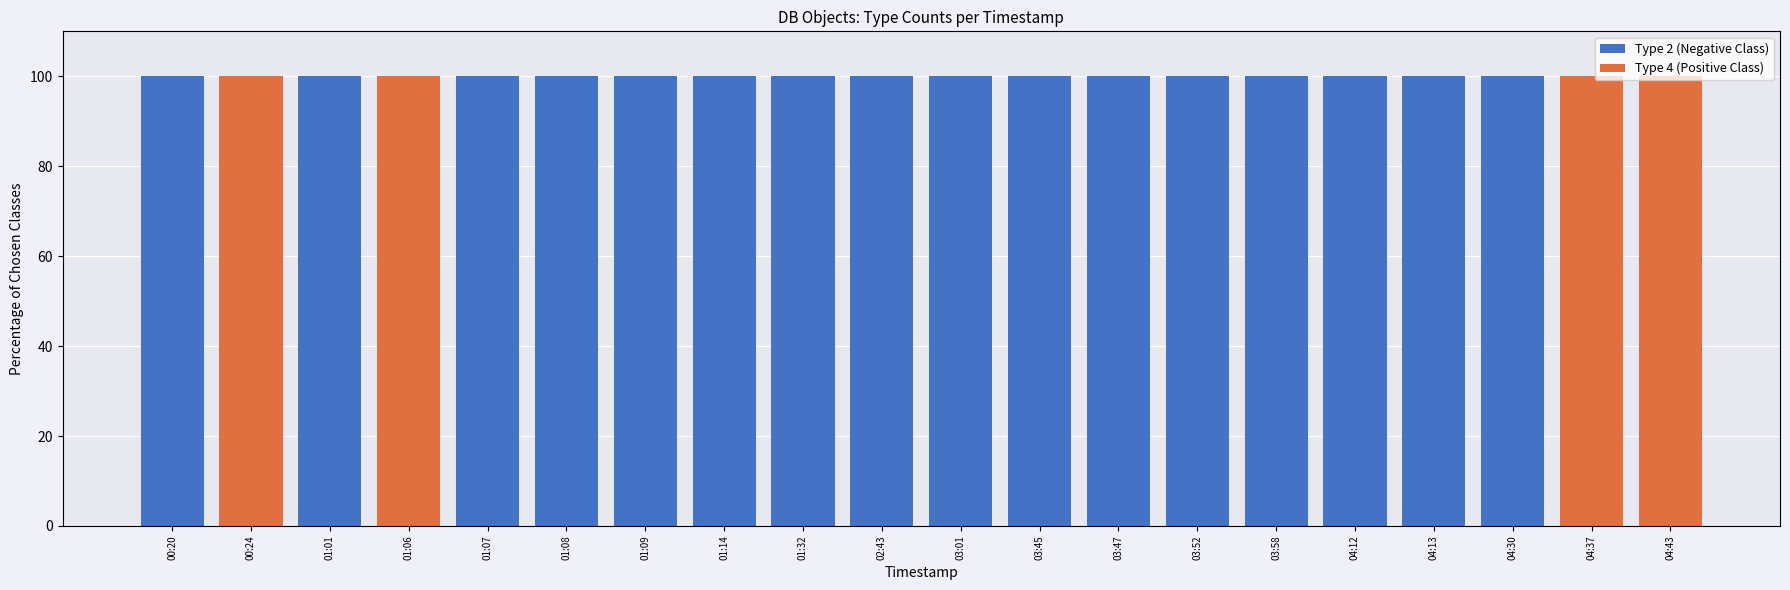

Rank the series at 01:08 from lowest to highest value.

Type 4 (Positive Class), Type 2 (Negative Class)